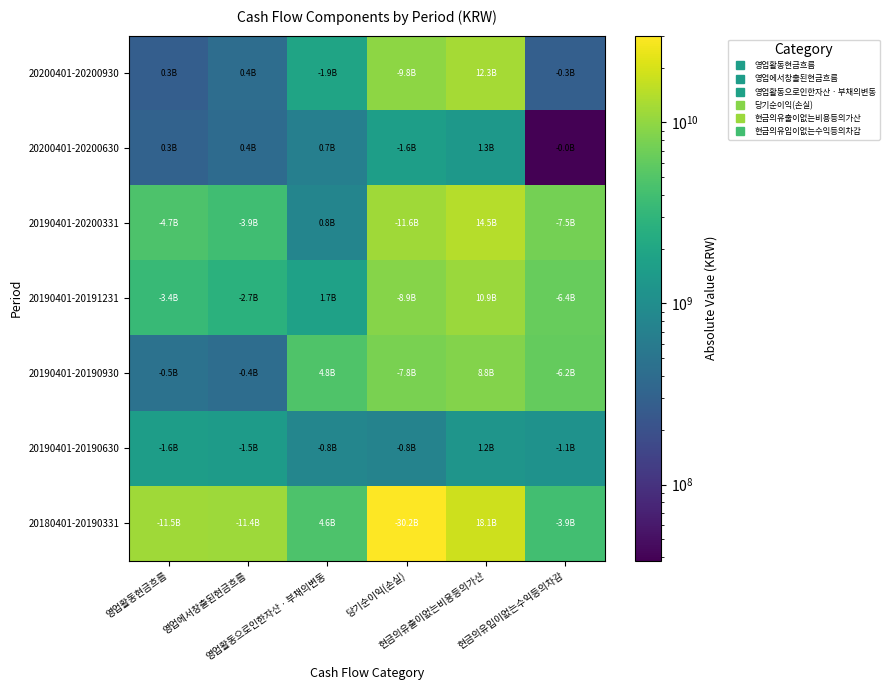

Rank the series at 영업활동으로인한자산ㆍ부채의변동 from lowest to highest value.

20200401-20200630, 20190401-20200331, 20190401-20190630, 20190401-20191231, 20200401-20200930, 20180401-20190331, 20190401-20190930